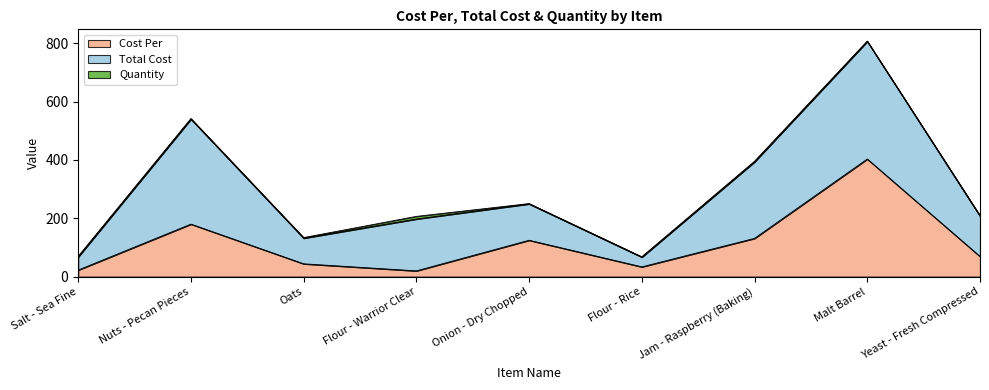

The value of Total Cost at Flour - Rice is 16.8. True or false?

False